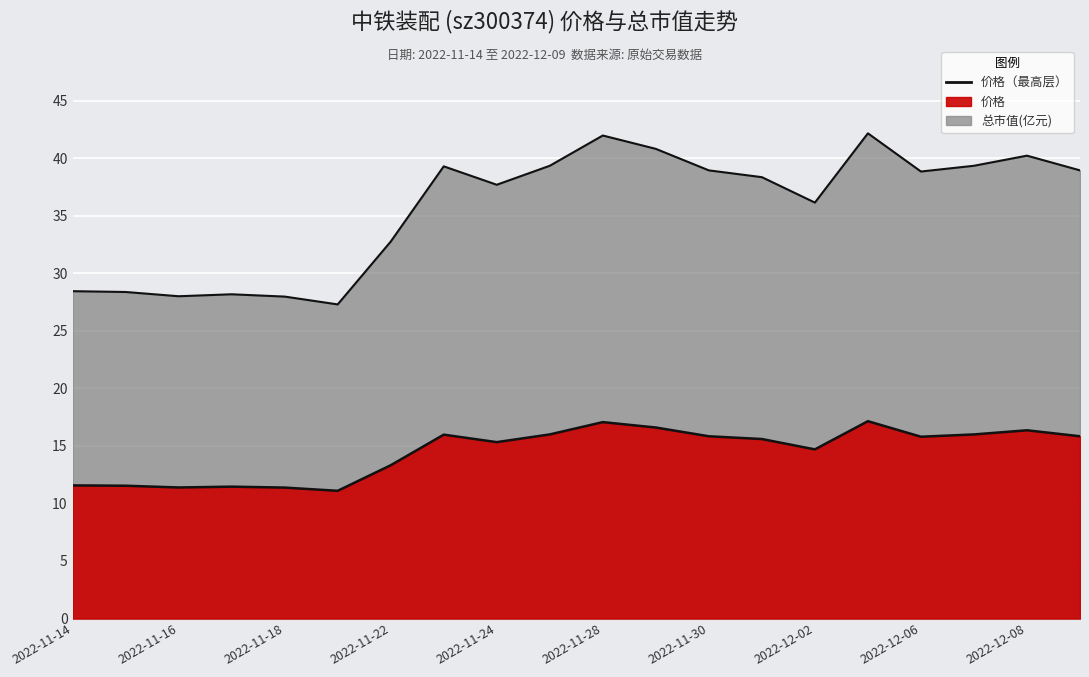

True or false: 总市值(亿元) and 价格 cross at least once.

False